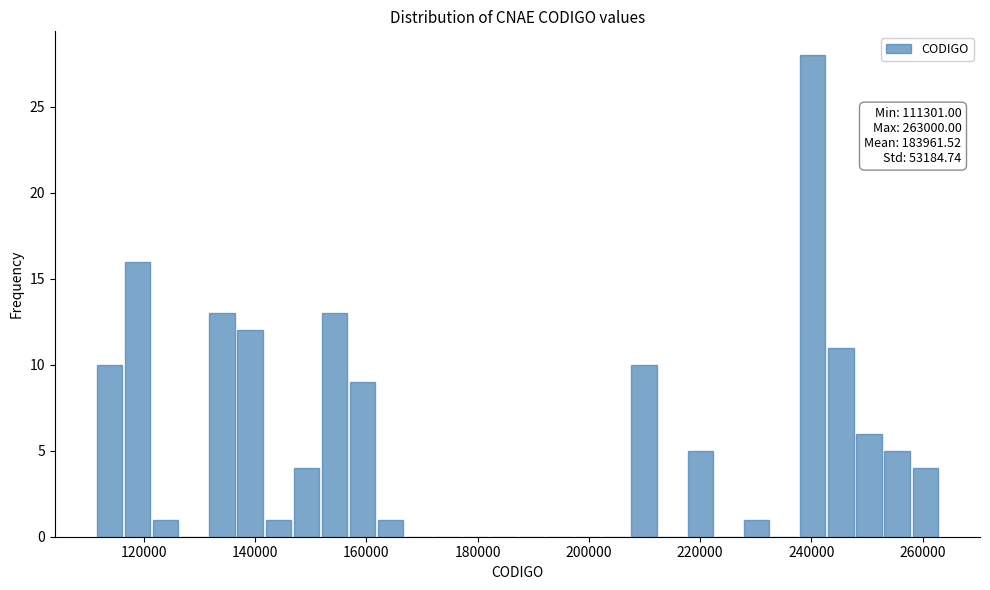

Read against the x-axis, roughly where is the centre of the tallest bar?

240000